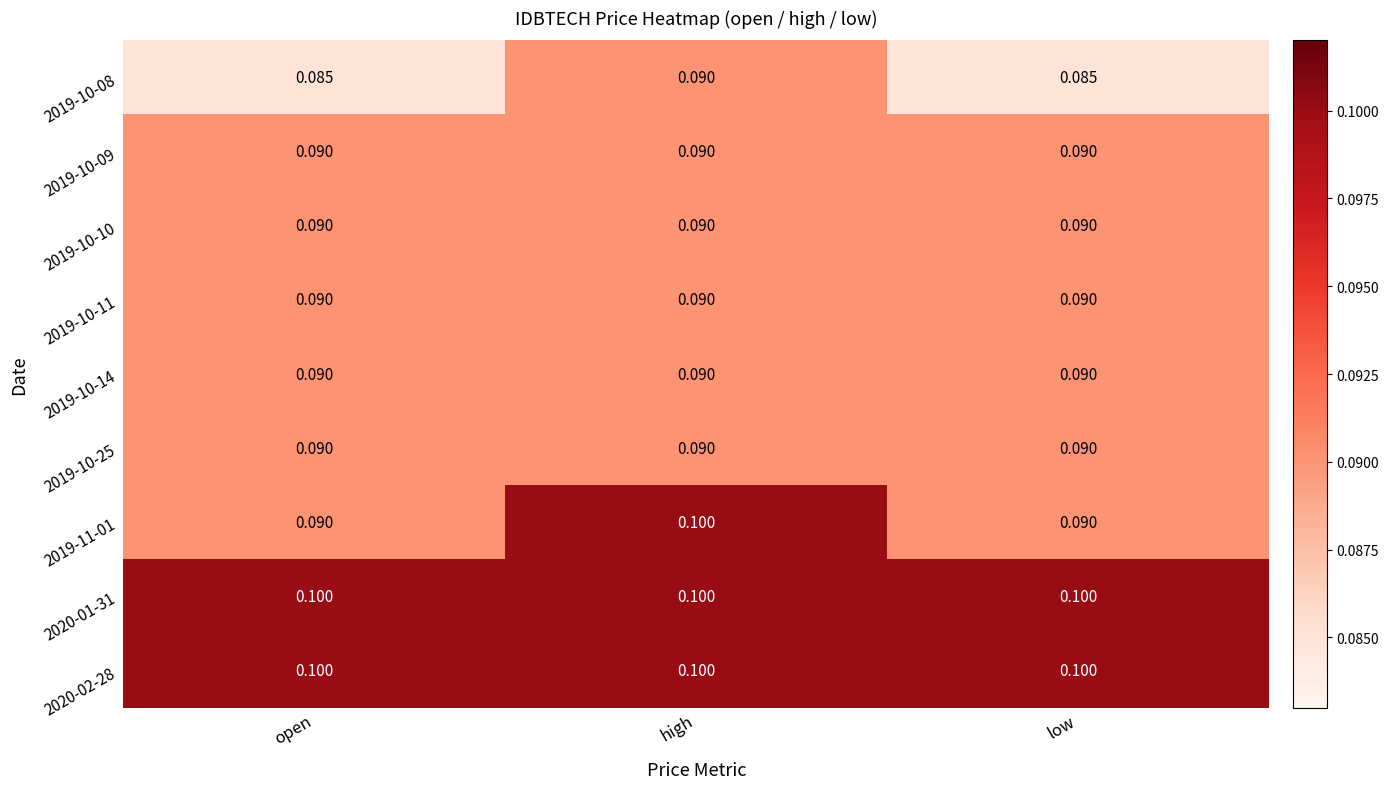

At which category is the sum across all series the highest?

high